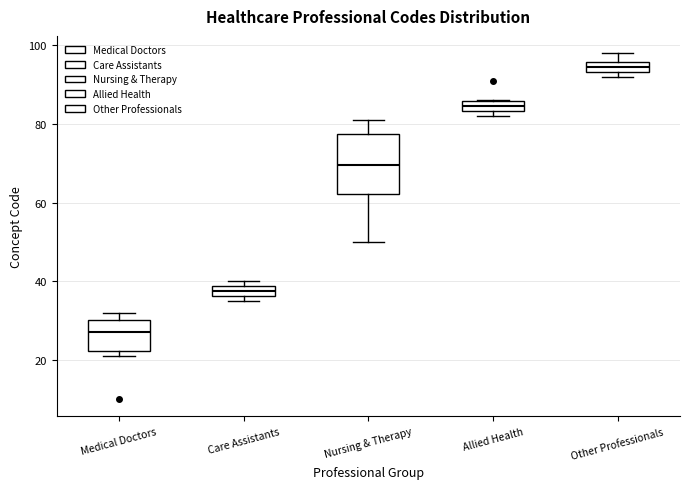

Where does the upper whisker of the box for Other Professionals end on the y-axis? The values are not printed on the chart, so give them approximately, as read against the axis.

98